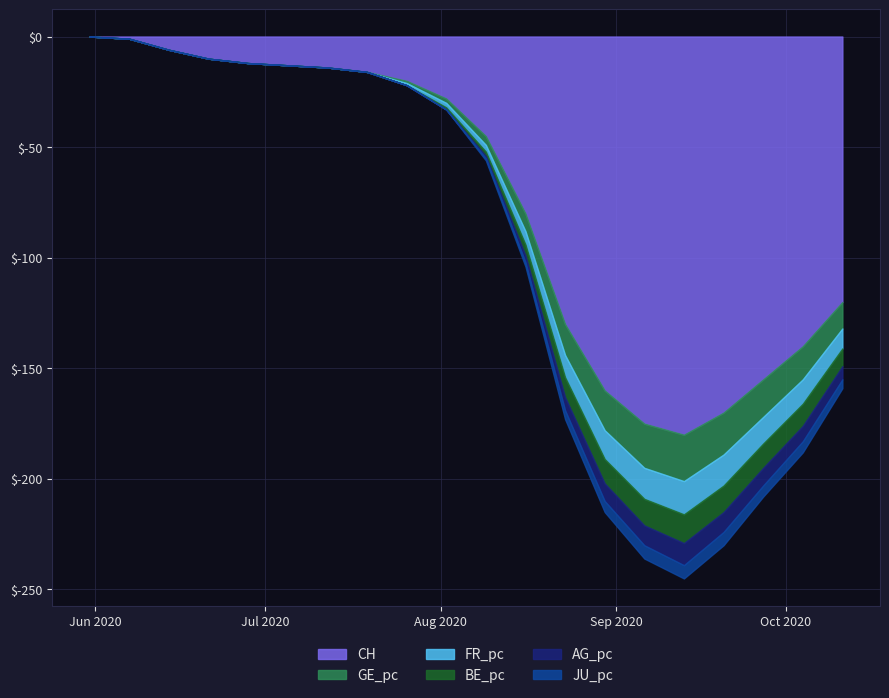

True or false: GE_pc and FR_pc cross at least once.

False